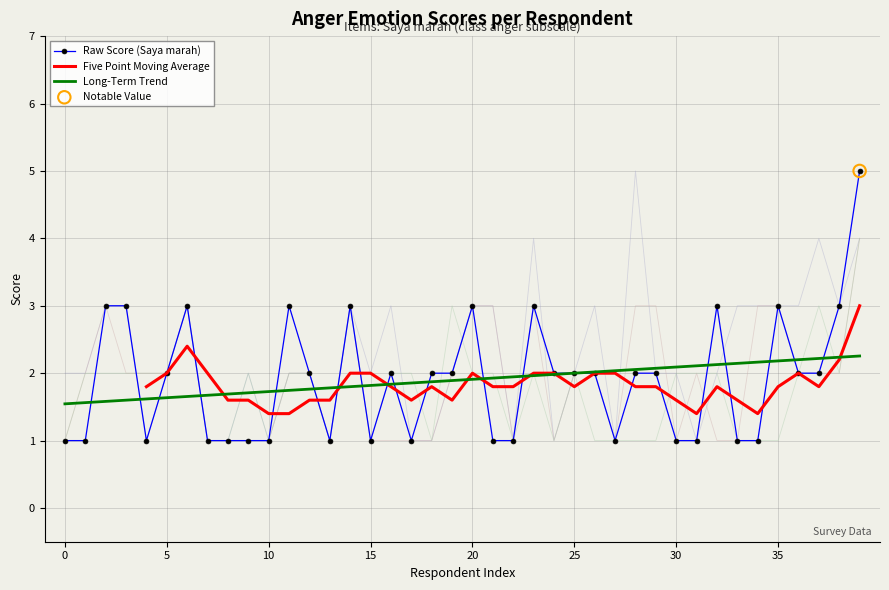

What is the maximum value for Long-Term Trend?

2.3